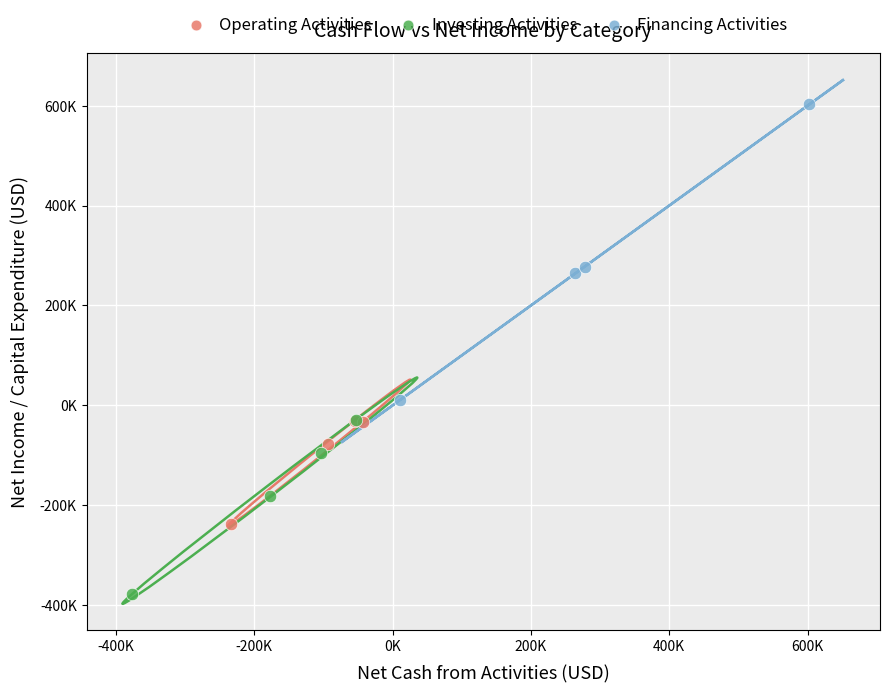

Which series contains the highest Y value?

Financing Activities